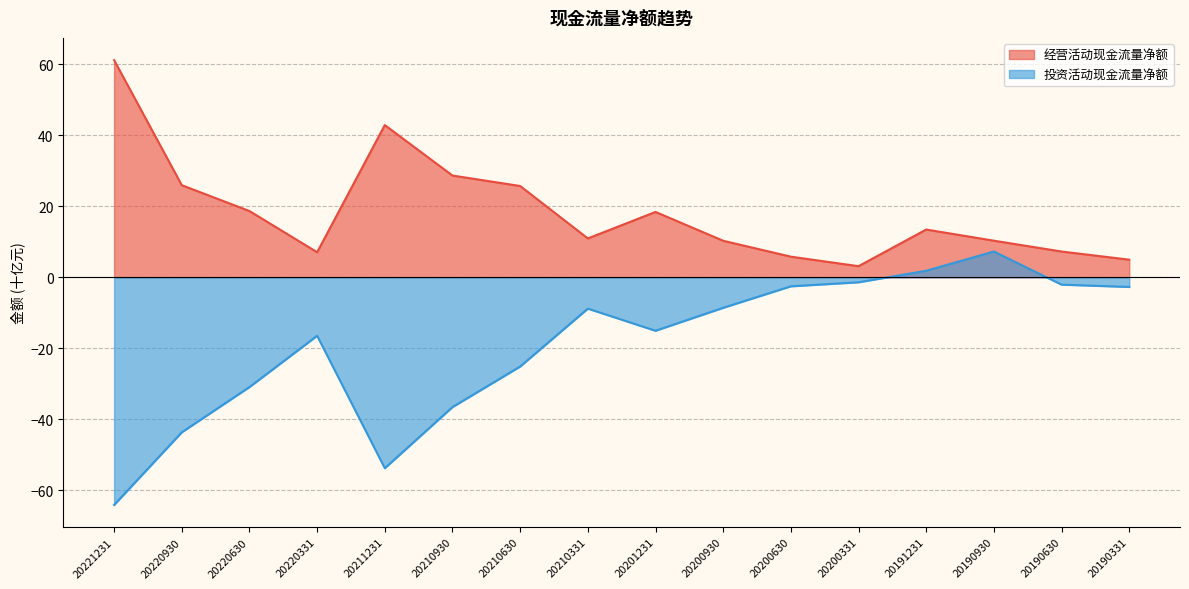

What is the difference between the maximum and minimum values in the 投资活动现金流量净额 series?

71.4